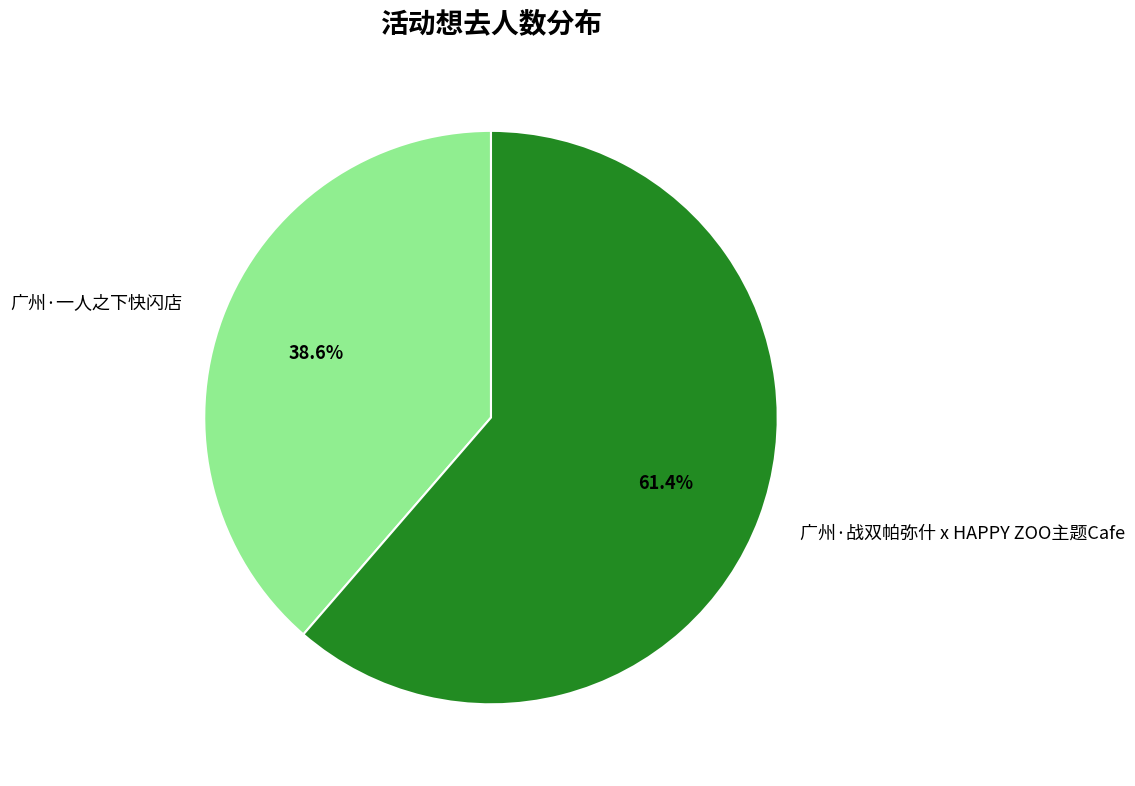

Between 广州·战双帕弥什 x HAPPY ZOO主题Cafe and 广州·一人之下快闪店, which is larger?

广州·战双帕弥什 x HAPPY ZOO主题Cafe